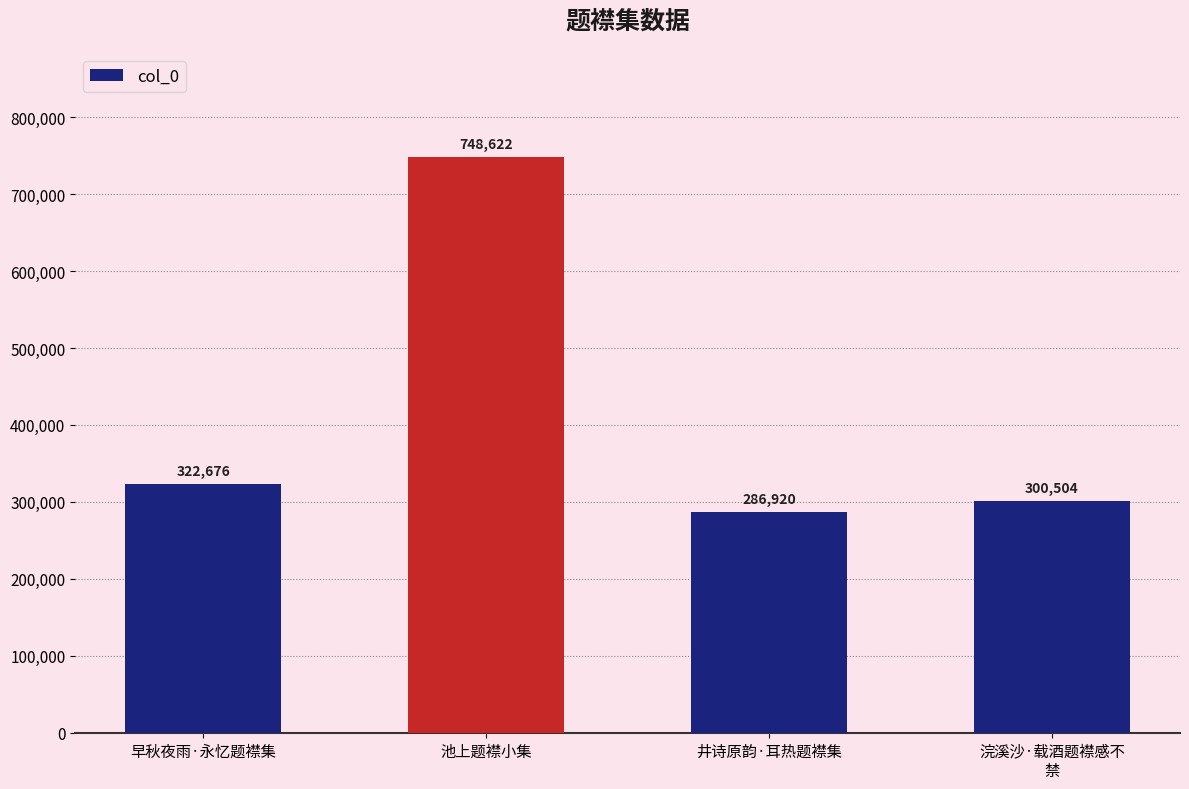

At which category does the chart reach its peak across all series?

池上题襟小集